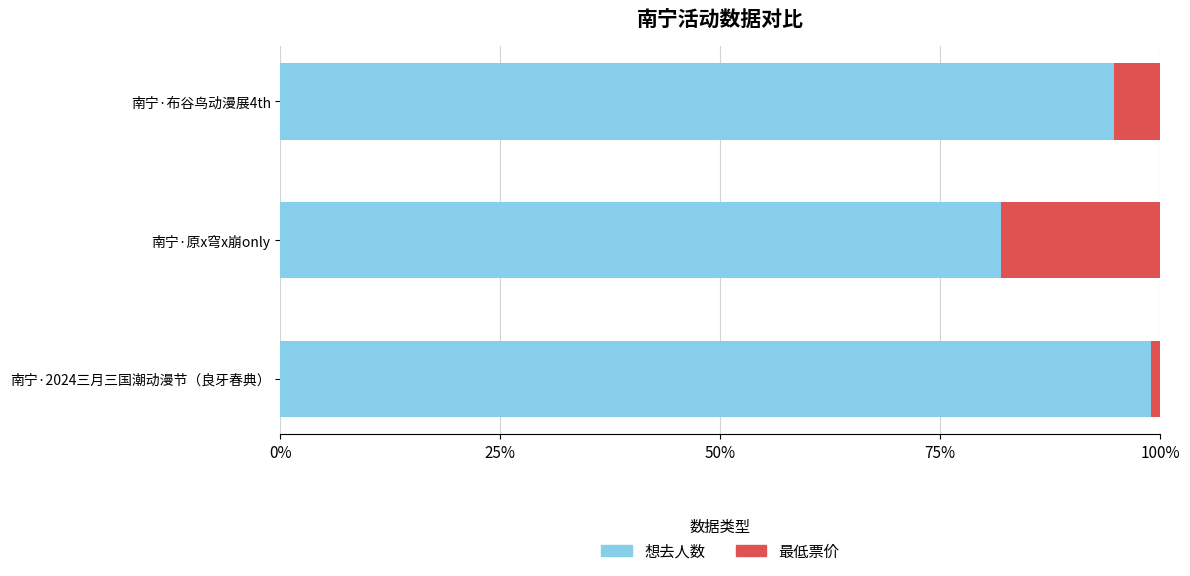

Where is 想去人数 nearest to the value 90?

南宁·布谷鸟动漫展4th